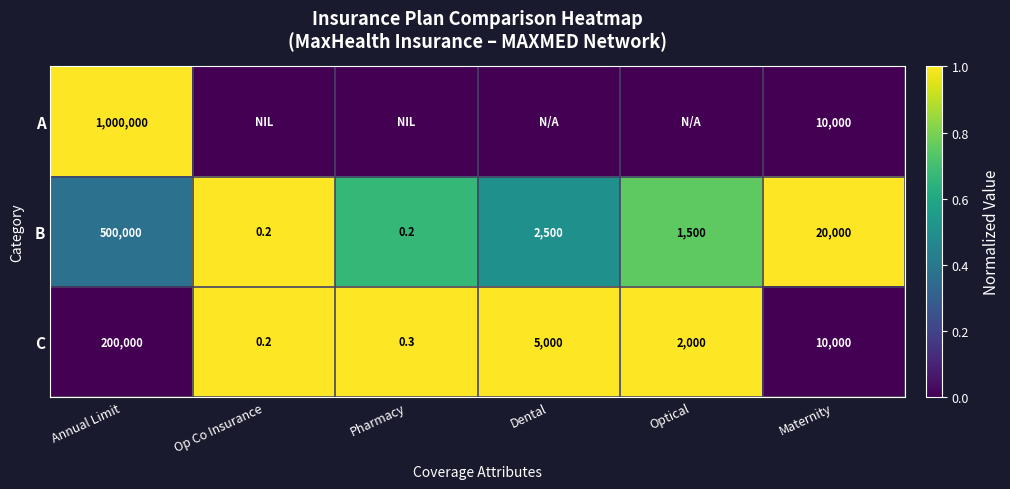

The C series shows 16784.0 at Maternity. True or false?

False